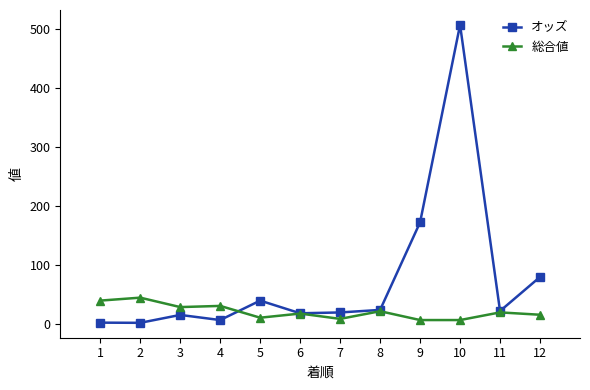

Which series changed the most between 4 and 9?

オッズ